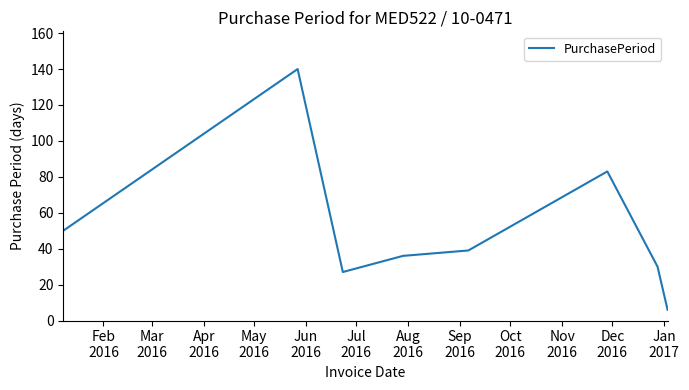

What is the greatest value displayed?

140